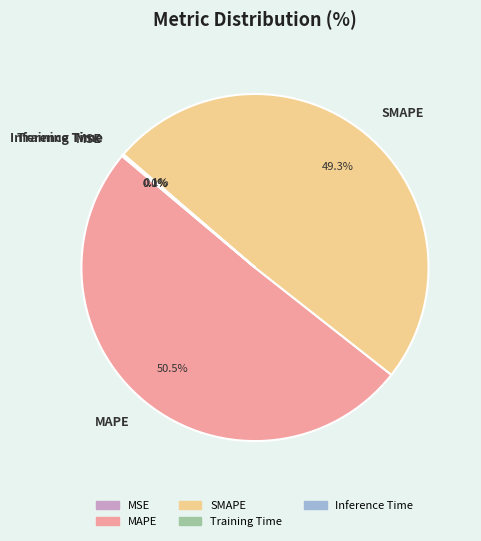

To the nearest percent, what is the average slice percentage?

20%